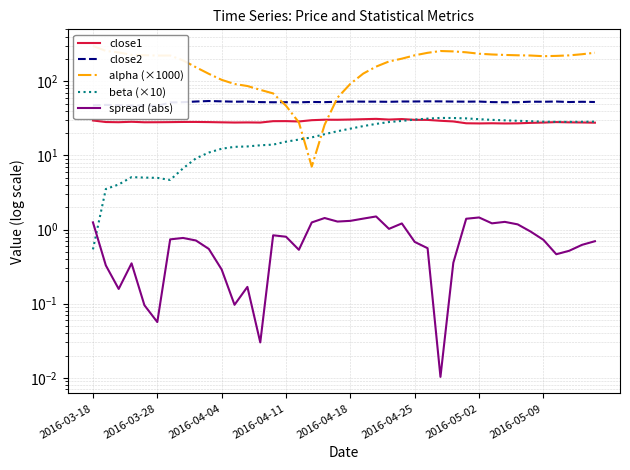

Is it true that beta (×10) equals 47.3 at 38?

False